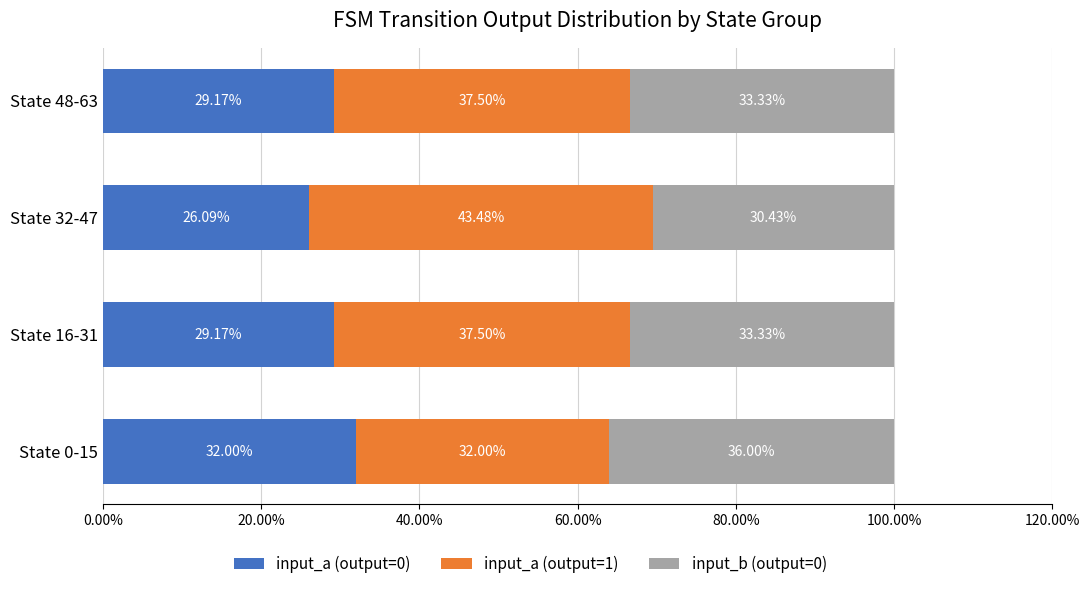

What is the total value across all series at State 32-47?

100.0